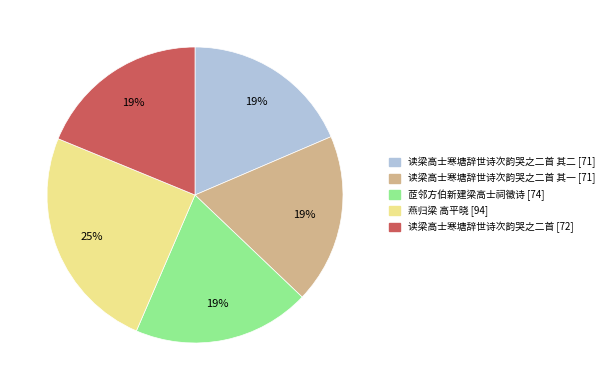

To the nearest percent, what is the average slice percentage?

20%